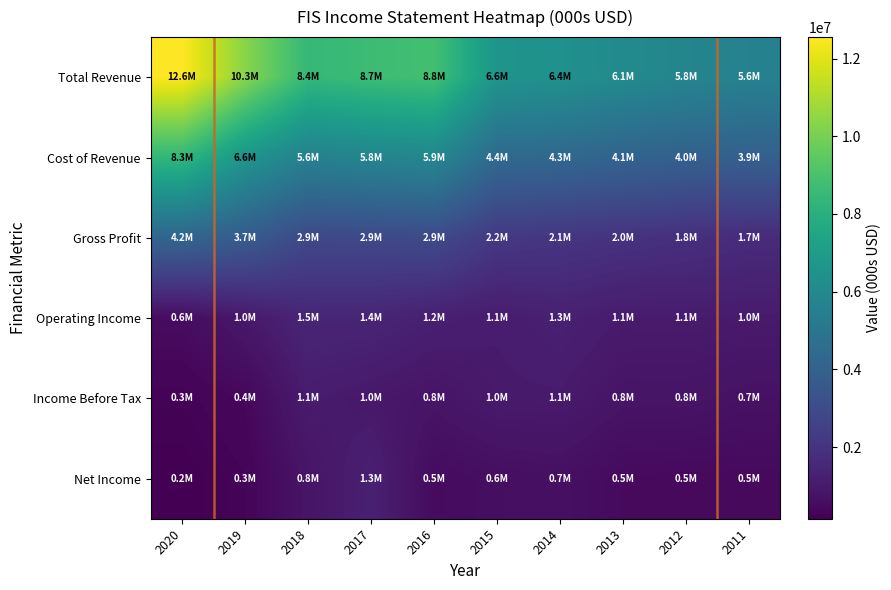

What is the smallest value displayed?

158000